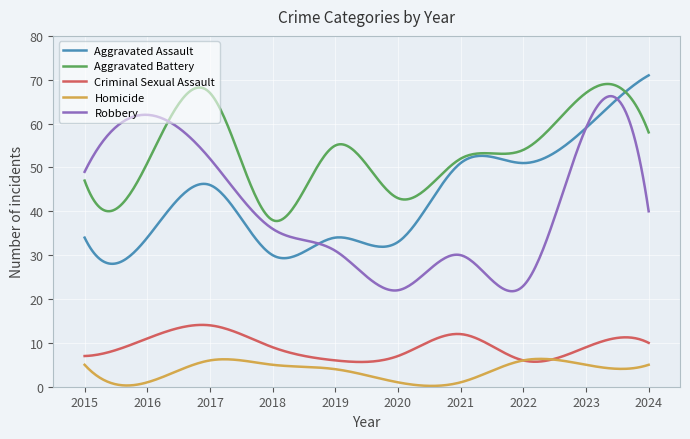

Which series has the largest total across all categories?

Aggravated Battery